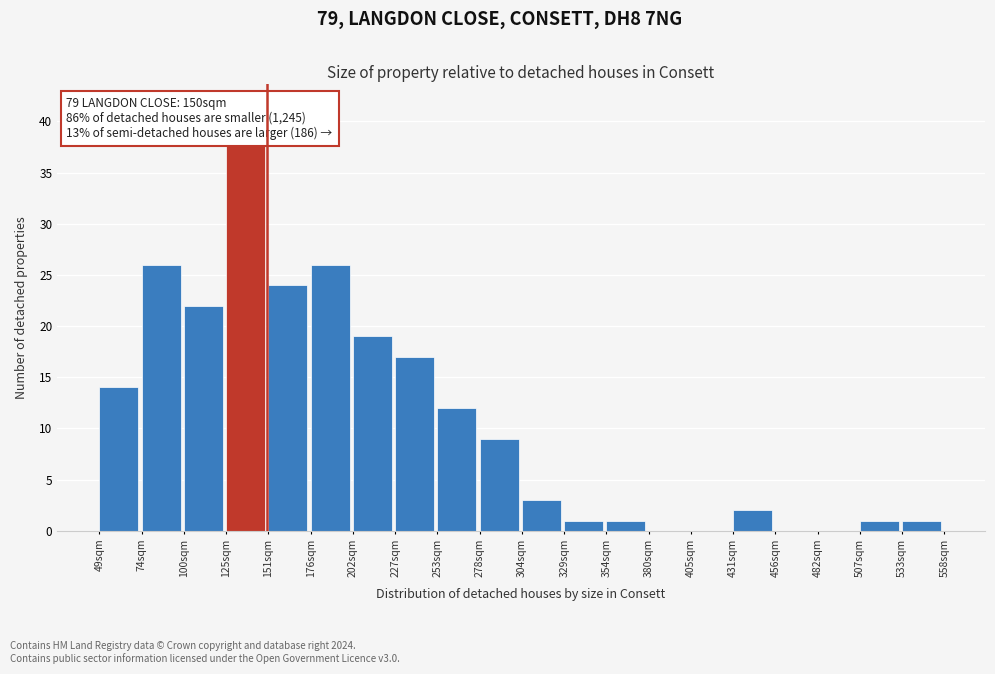

Over which range of the x-axis is the bar tallest?

125 to 150